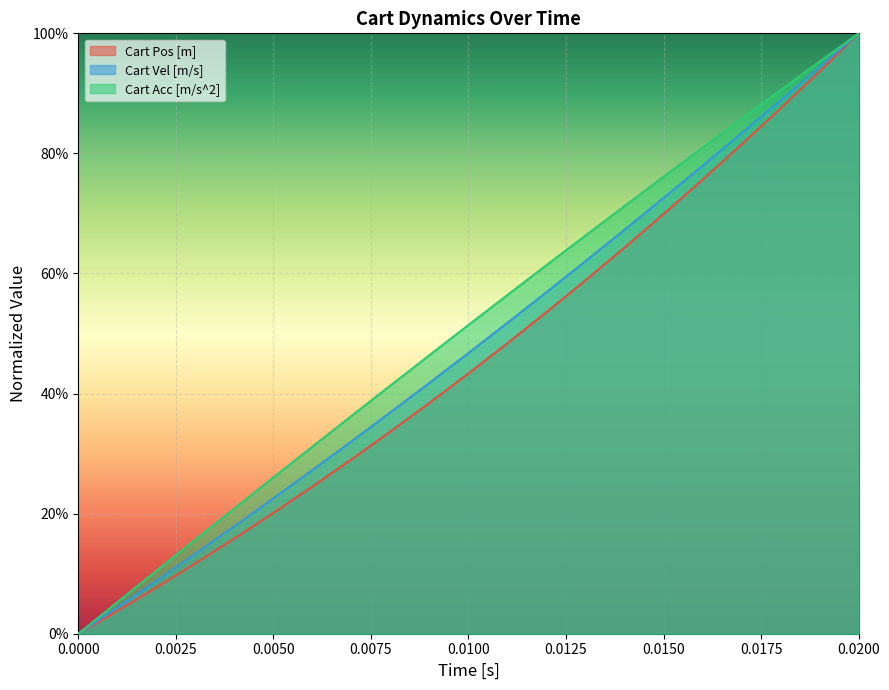

True or false: Cart Acc [m/s^2] and Cart Vel [m/s] intersect in this chart.

False